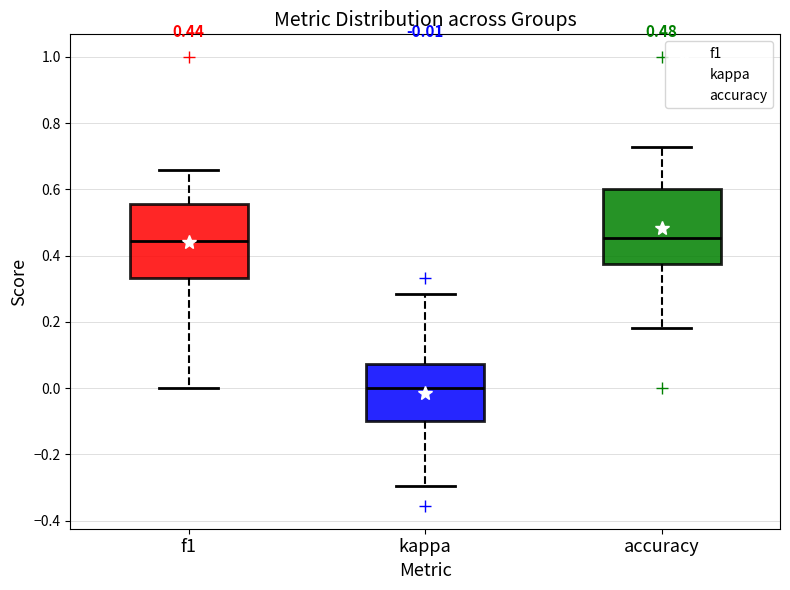

Which box's median line is the lowest?

kappa